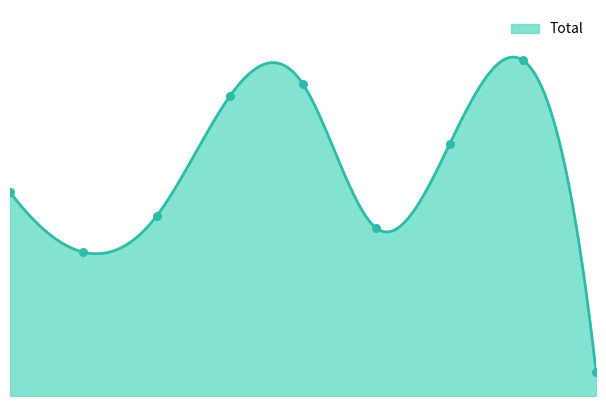

What is the ratio of the value at 5 to the value at 4?

0.5